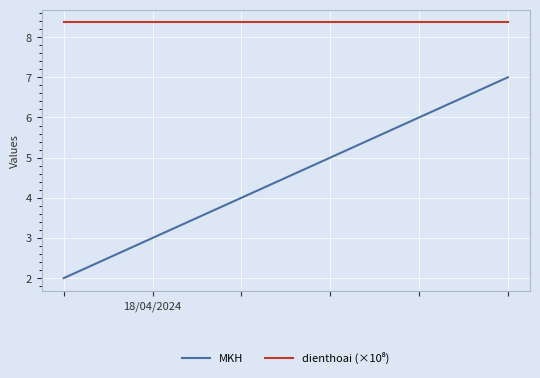

What is the difference between the second highest and second lowest values in the MKH series?

3.0